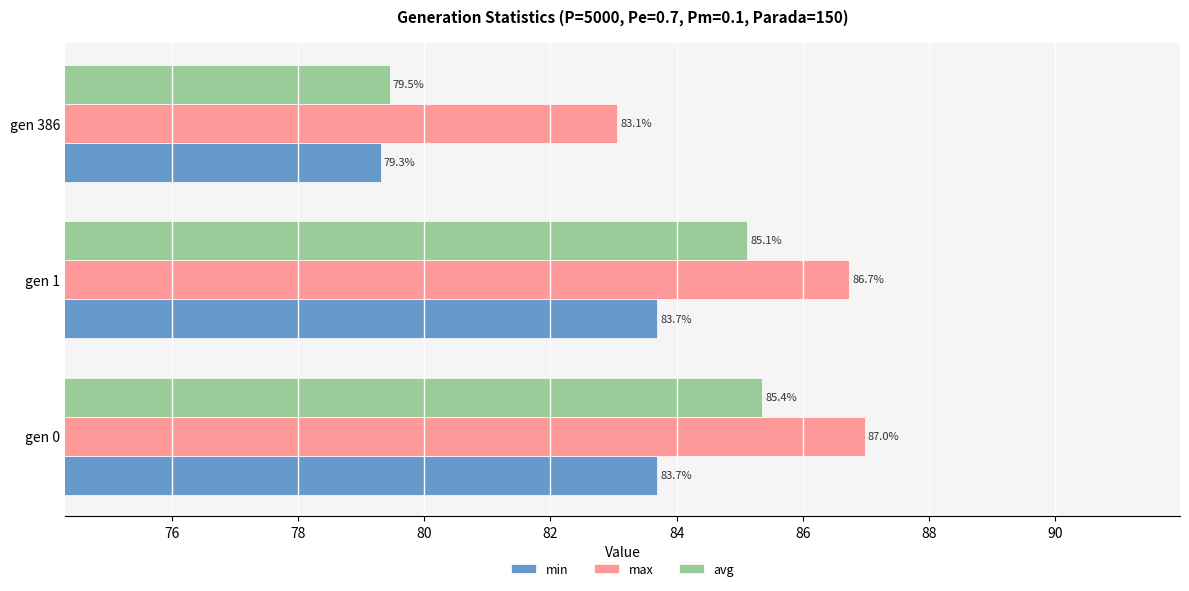

What is the difference between the highest and lowest values at gen 386?

3.8